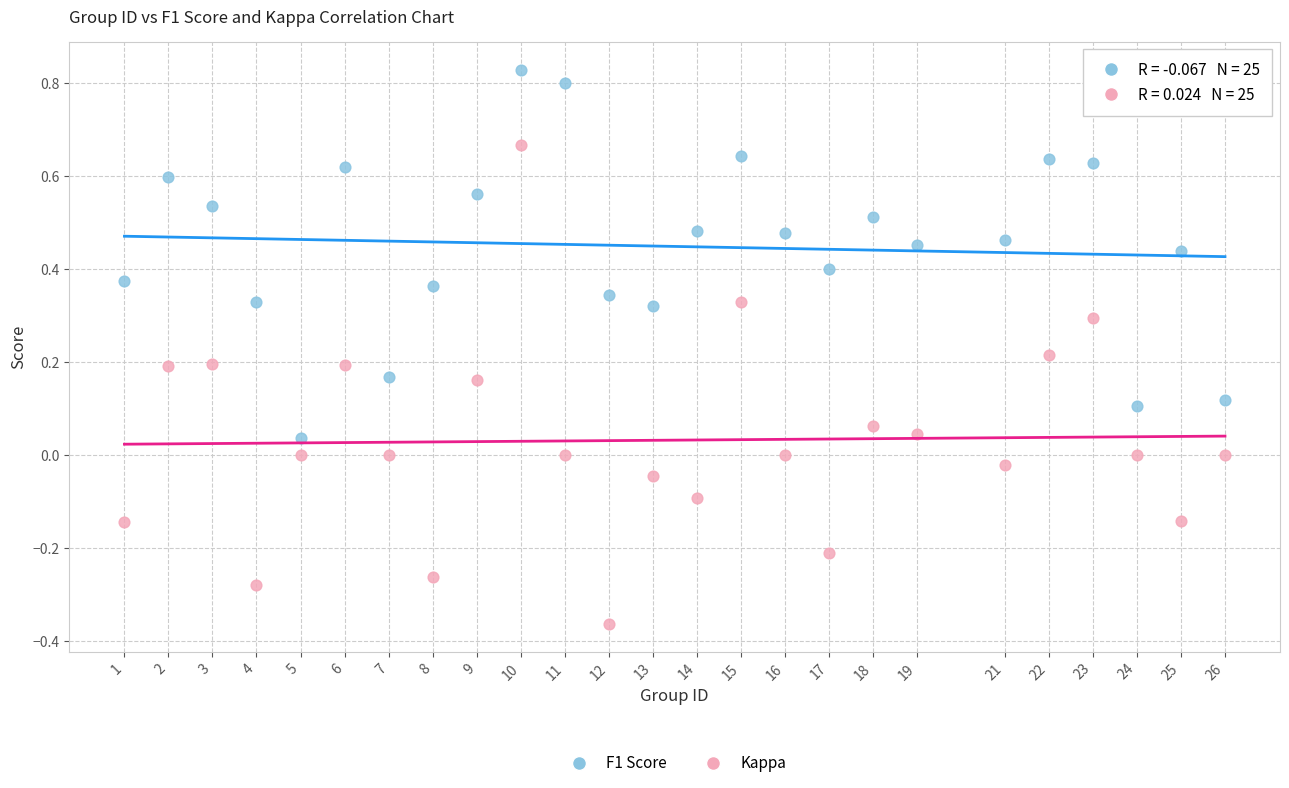

Across all data points, what is the range of Y values (max minus min)?

1.2